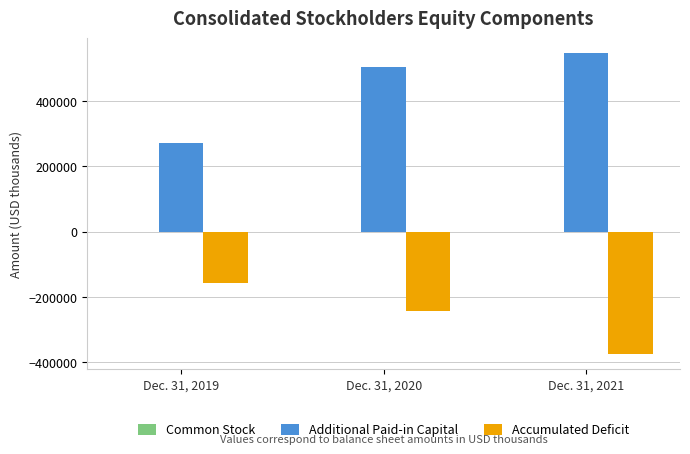

What is the greatest value displayed?

548204